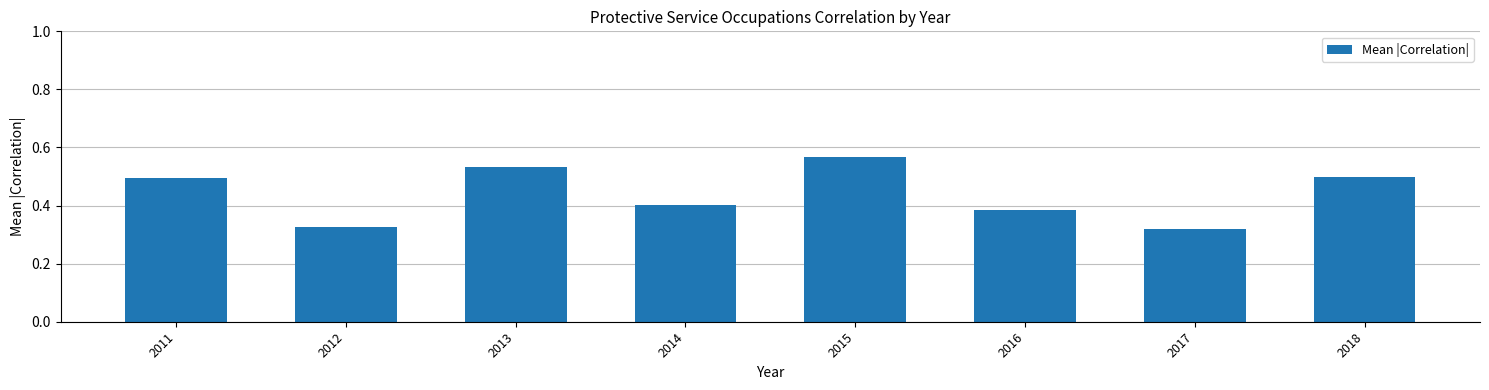

Is it true that the value at 2018 is 0.5?

True